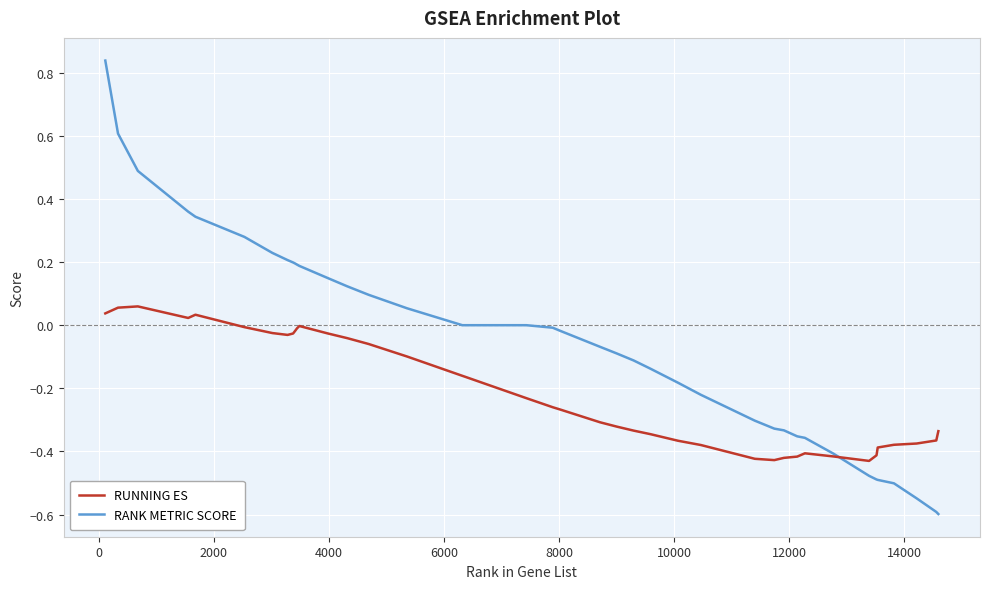

Which series ends up on top after the final intersection of RANK METRIC SCORE and RUNNING ES?

RUNNING ES